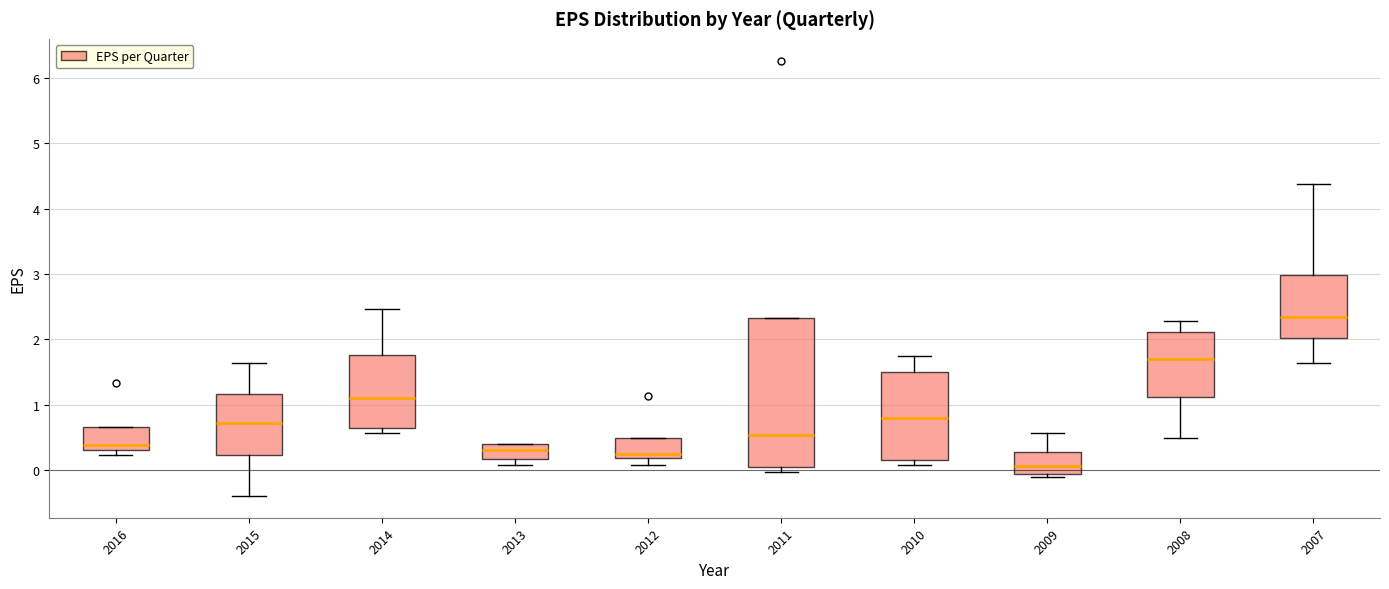

Reading left to right, read every box against the y-axis: the position of its median line, the range the box covers, and the ends of its whiskers. The values are not printed on the chart, so give them approximately, as read against the axis.

2016: median 0.4, box 0.3 to 0.7, whiskers 0.2 to 0.7
2015: median 0.7, box 0.2 to 1.2, whiskers -0.4 to 1.6
2014: median 1.1, box 0.7 to 1.8, whiskers 0.6 to 2.5
2013: median 0.3, box 0.2 to 0.4, whiskers 0.1 to 0.4
2012: median 0.3, box 0.2 to 0.5, whiskers 0.1 to 0.5
2011: median 0.5, box 0.1 to 2.3, whiskers 0.0 to 2.3
2010: median 0.8, box 0.2 to 1.5, whiskers 0.1 to 1.8
2009: median 0.1, box 0.0 to 0.3, whiskers -0.1 to 0.6
2008: median 1.7, box 1.1 to 2.1, whiskers 0.5 to 2.3
2007: median 2.3, box 2.0 to 3.0, whiskers 1.6 to 4.4